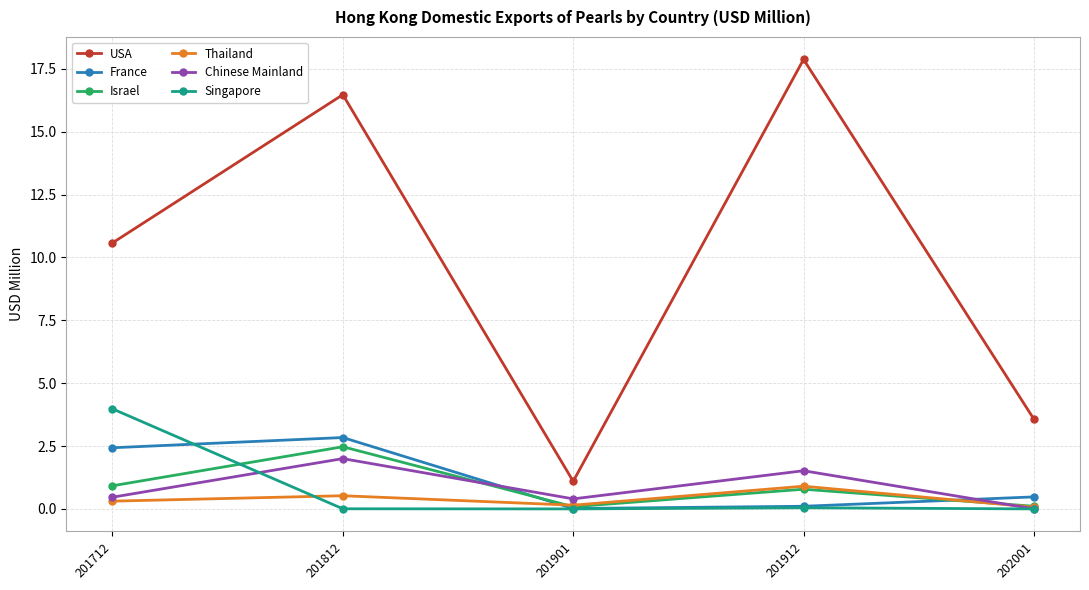

The value of Chinese Mainland at 201912 is 1.5. True or false?

True